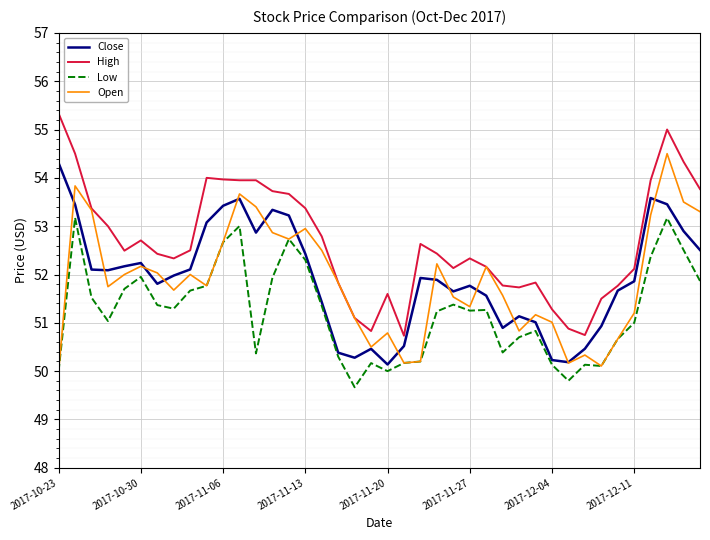

True or false: High has more than 1 points higher than both neighbors.

True